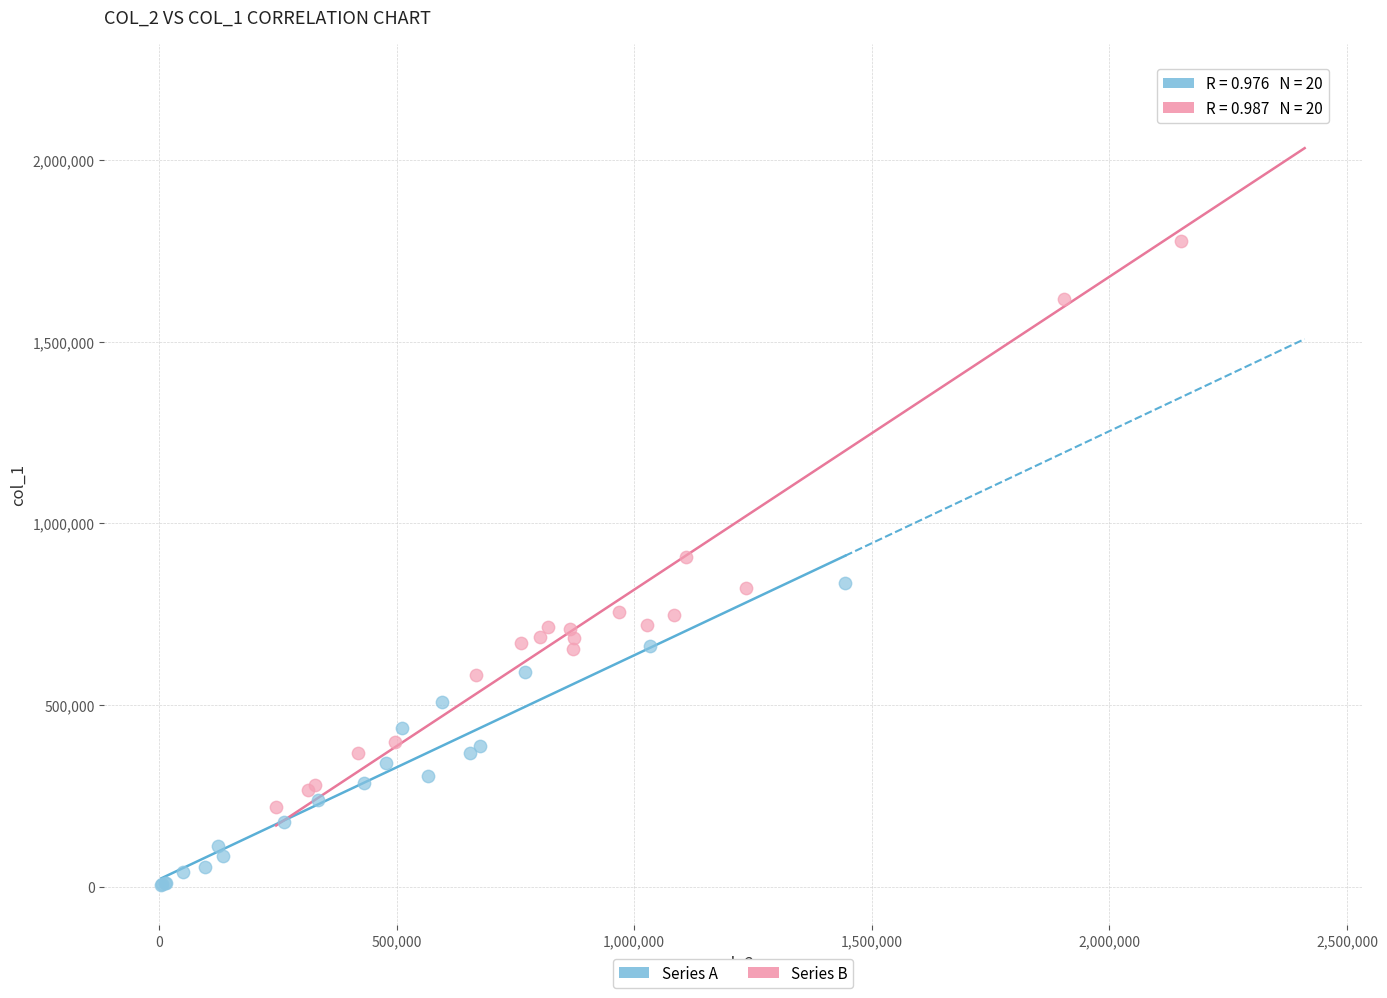

Which series reaches the maximum Y coordinate?

Series B